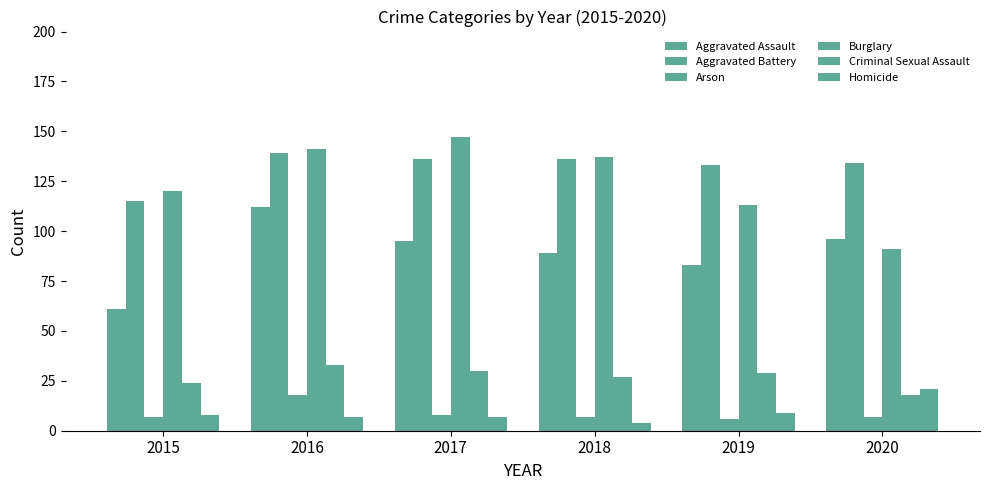

How many data points in Aggravated Battery are less than 136?

3